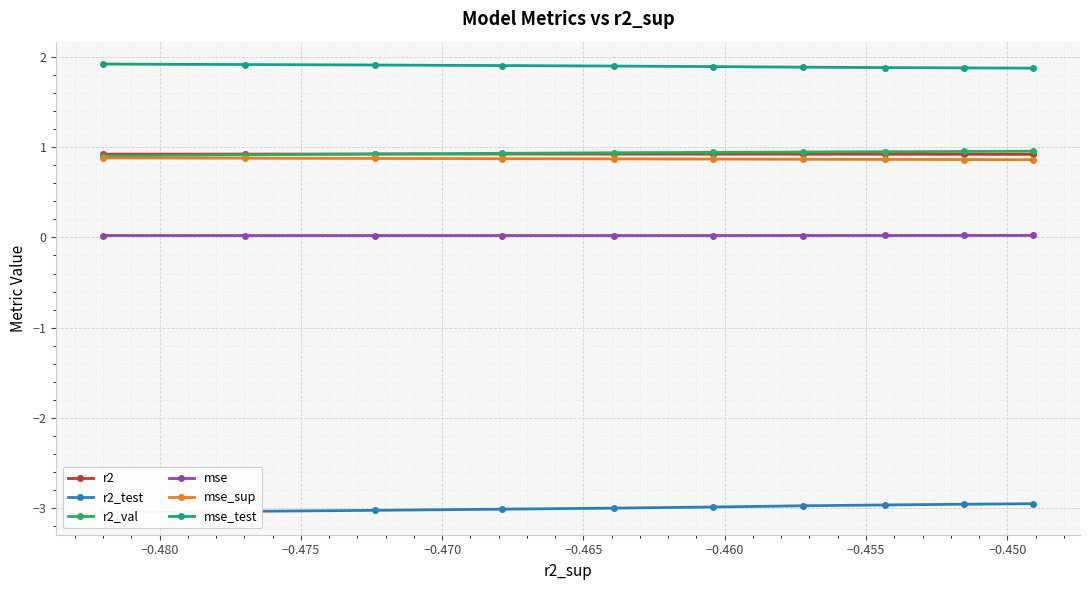

Is this an area chart (filled region under the line)?

No